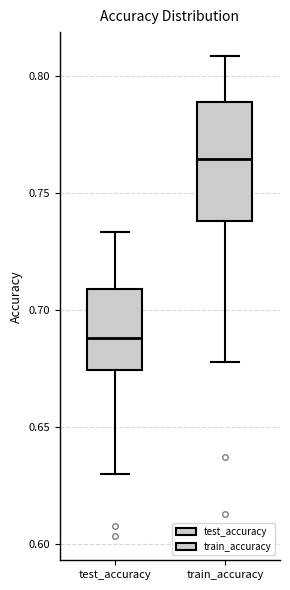

Reading left to right, read every box against the y-axis: the position of its median line, the range the box covers, and the ends of its whiskers. The values are not printed on the chart, so give them approximately, as read against the axis.

test_accuracy: median 0.690, box 0.675 to 0.710, whiskers 0.630 to 0.735
train_accuracy: median 0.765, box 0.740 to 0.790, whiskers 0.680 to 0.810